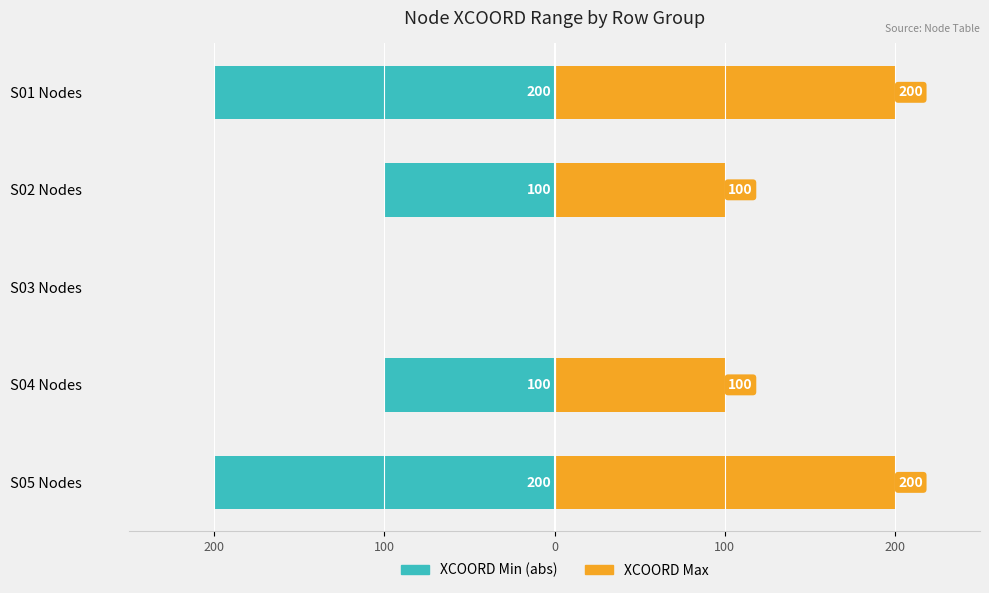

How many series are shown in this chart?

2